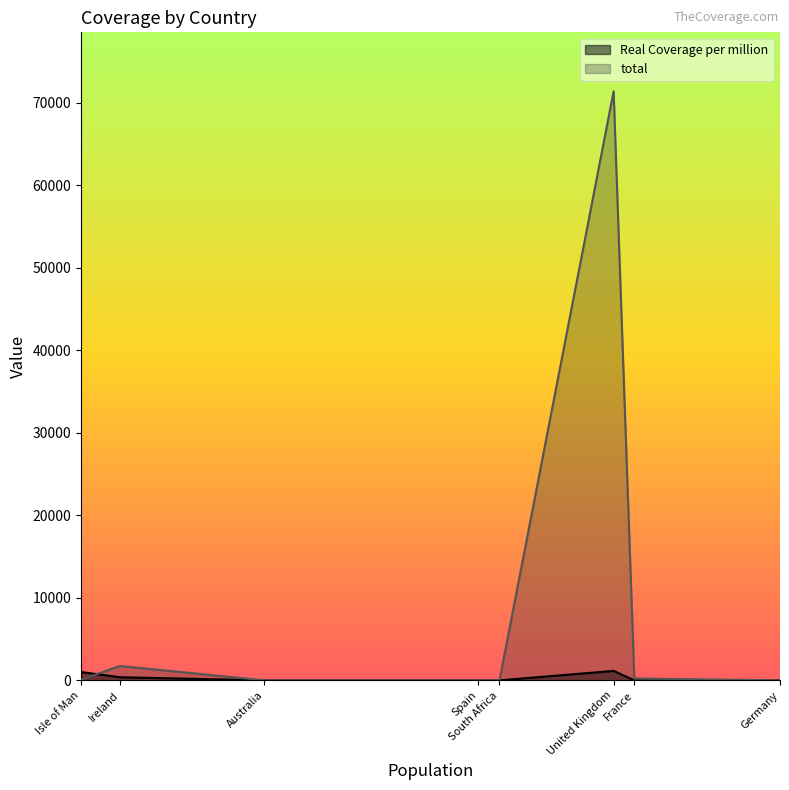

True or false: total has a value of 1.0 at Spain.

True